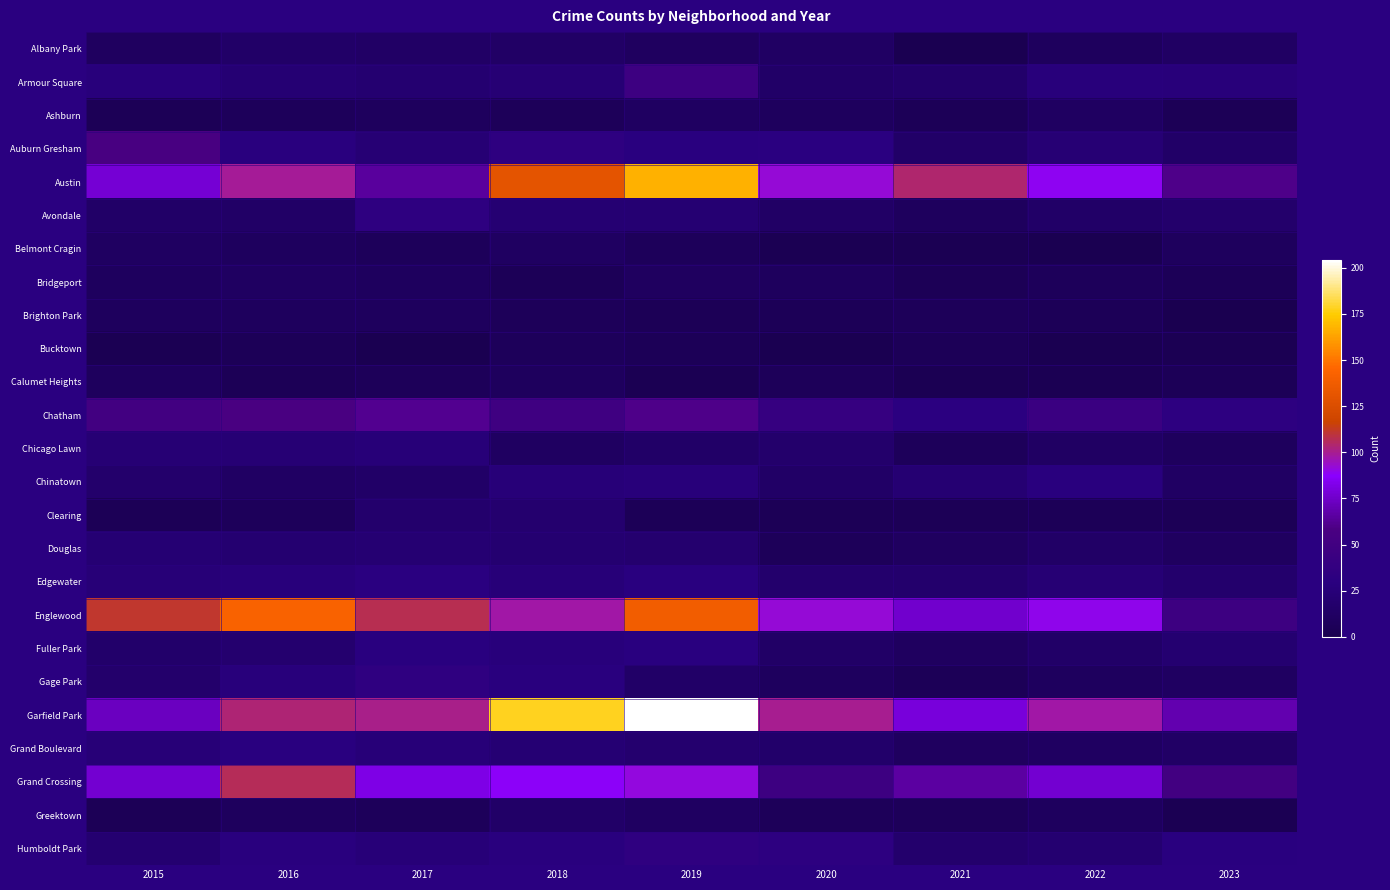

What is the greatest value displayed?

204